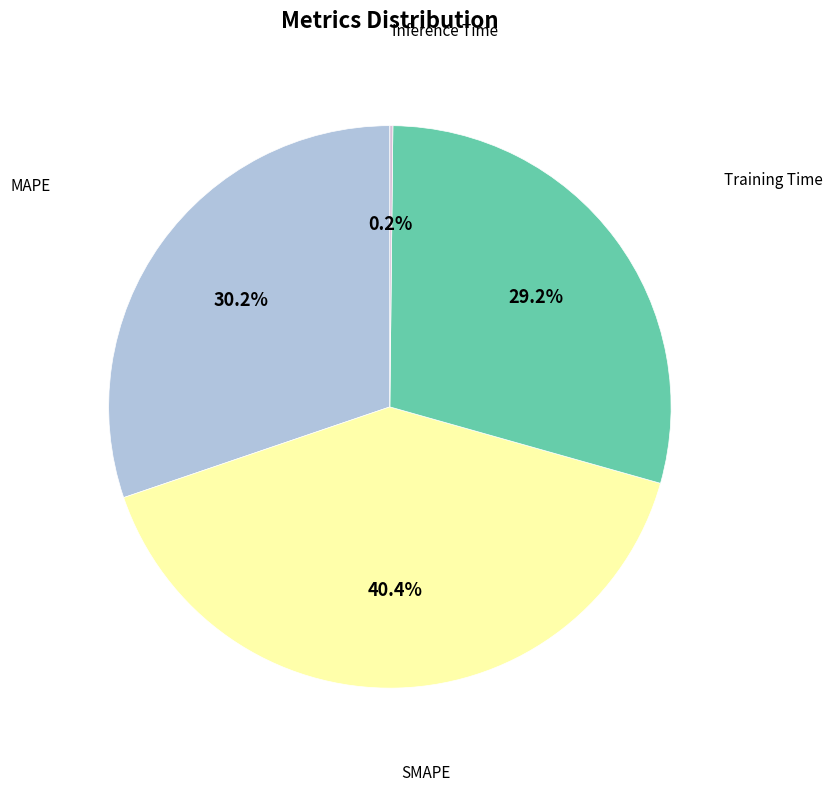

Is there any slice that represents more than half of the pie?

No